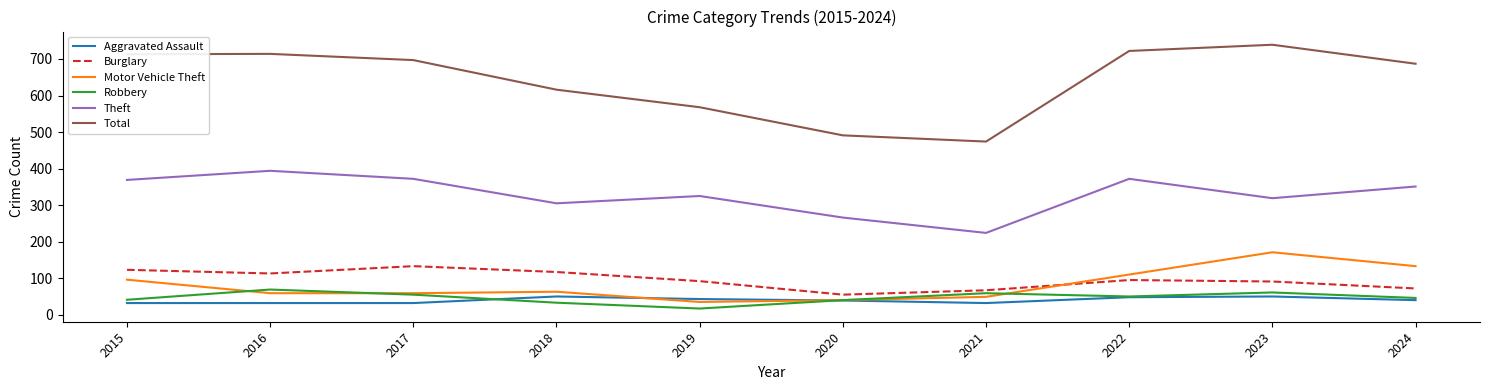

True or false: Motor Vehicle Theft and Total intersect in this chart.

False